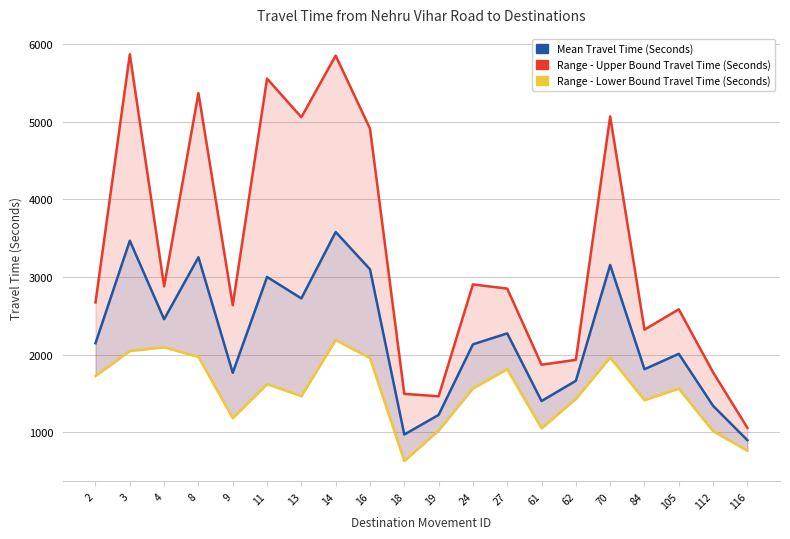

Which series has the widest spread of values?

Range - Upper Bound Travel Time (Seconds)